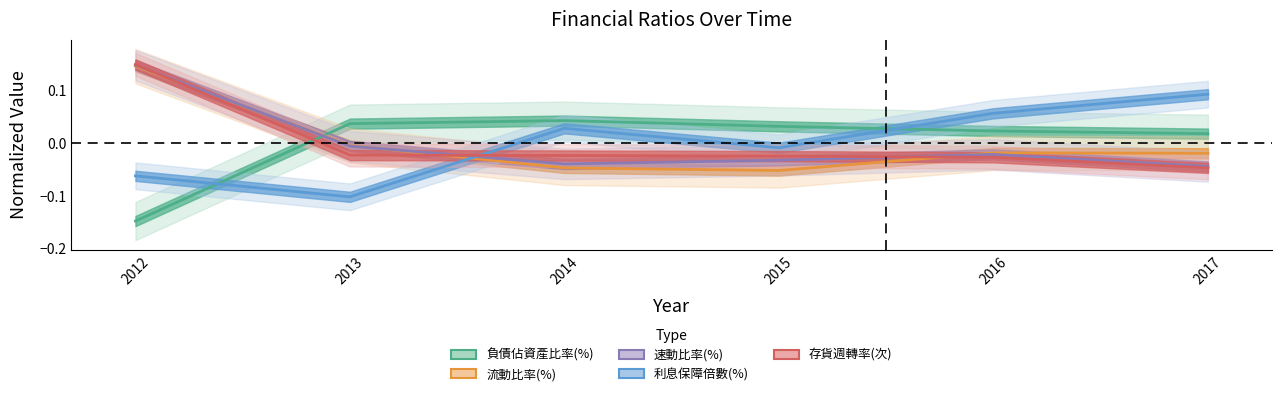

At how many categories does at least one series exceed 0?

6